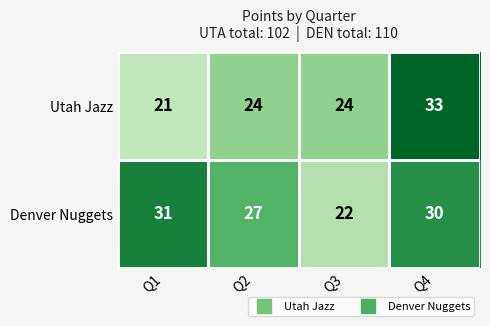

List the series in order of their peak value, highest first.

Utah Jazz, Denver Nuggets